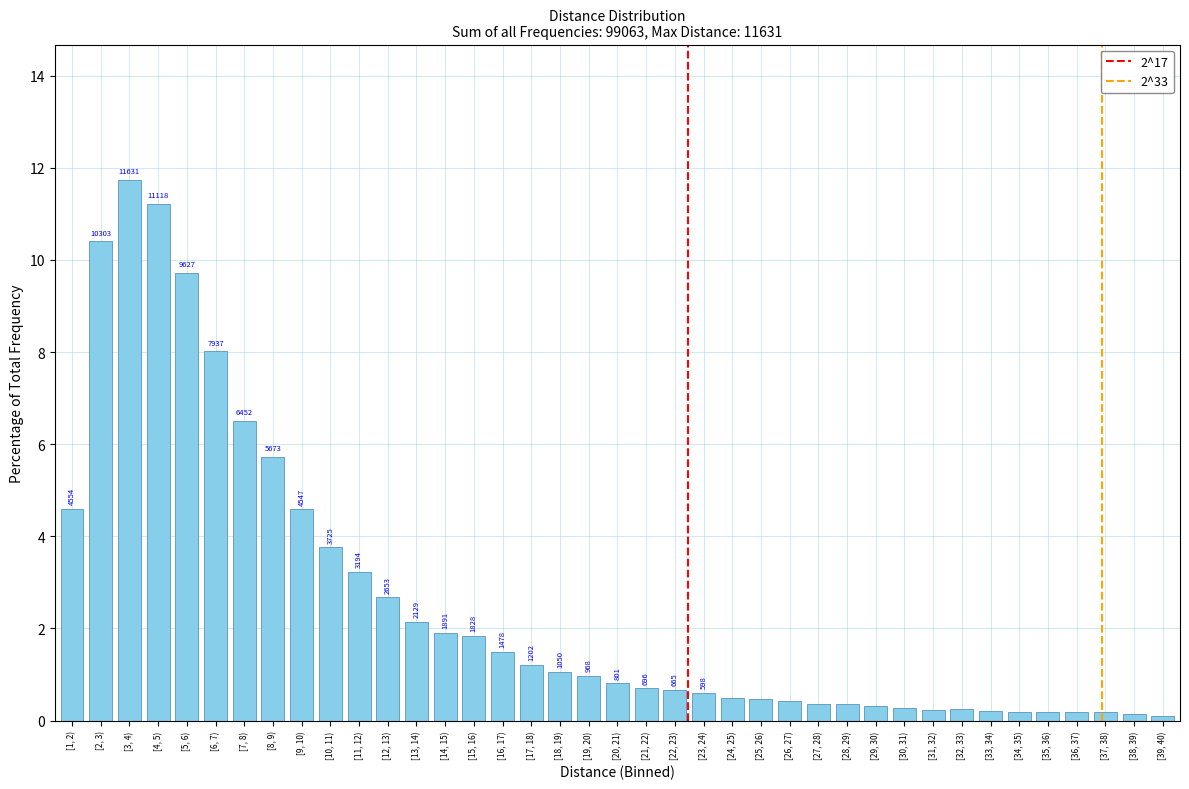

Does the chart contain any negative values?

No